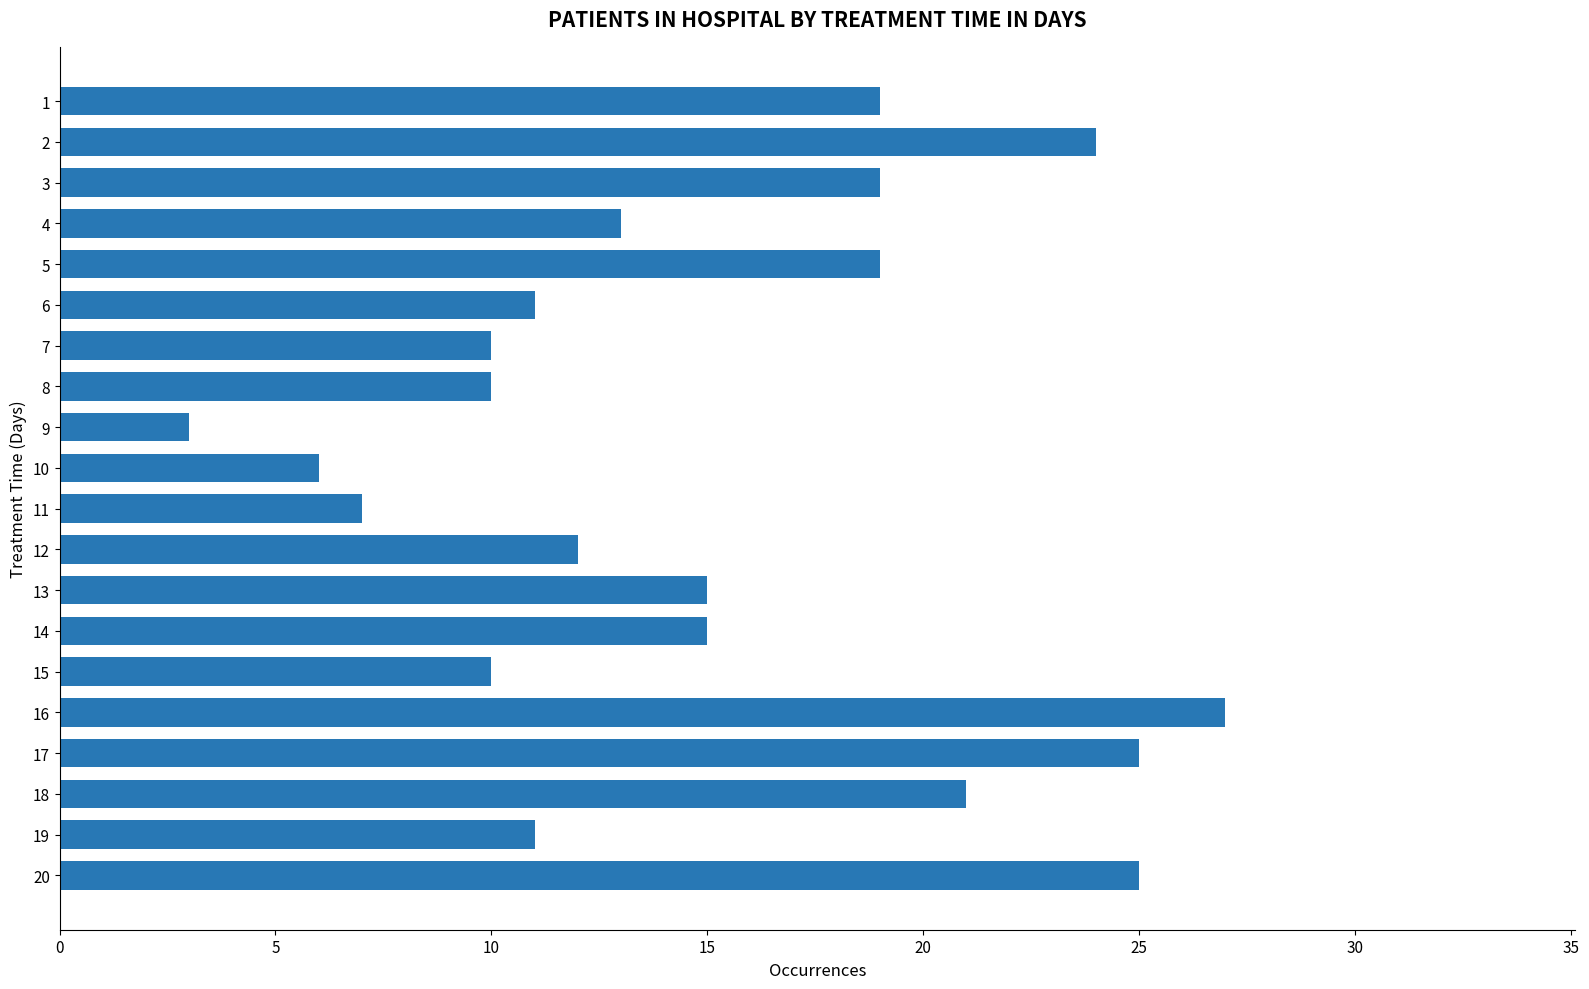

The value at 1 is 28. True or false?

False